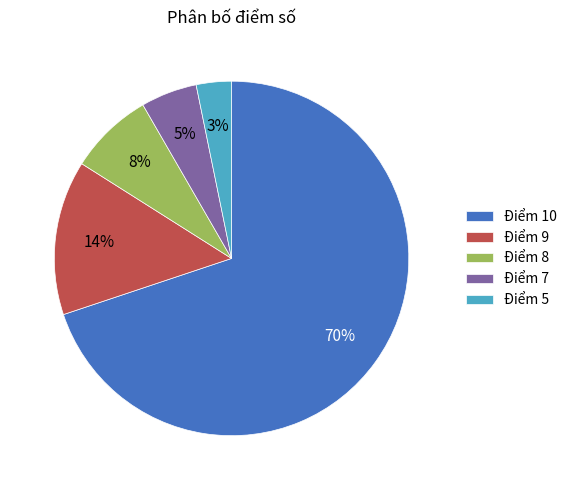

To the nearest percent, what percentage of the pie is Điểm 10?

70%